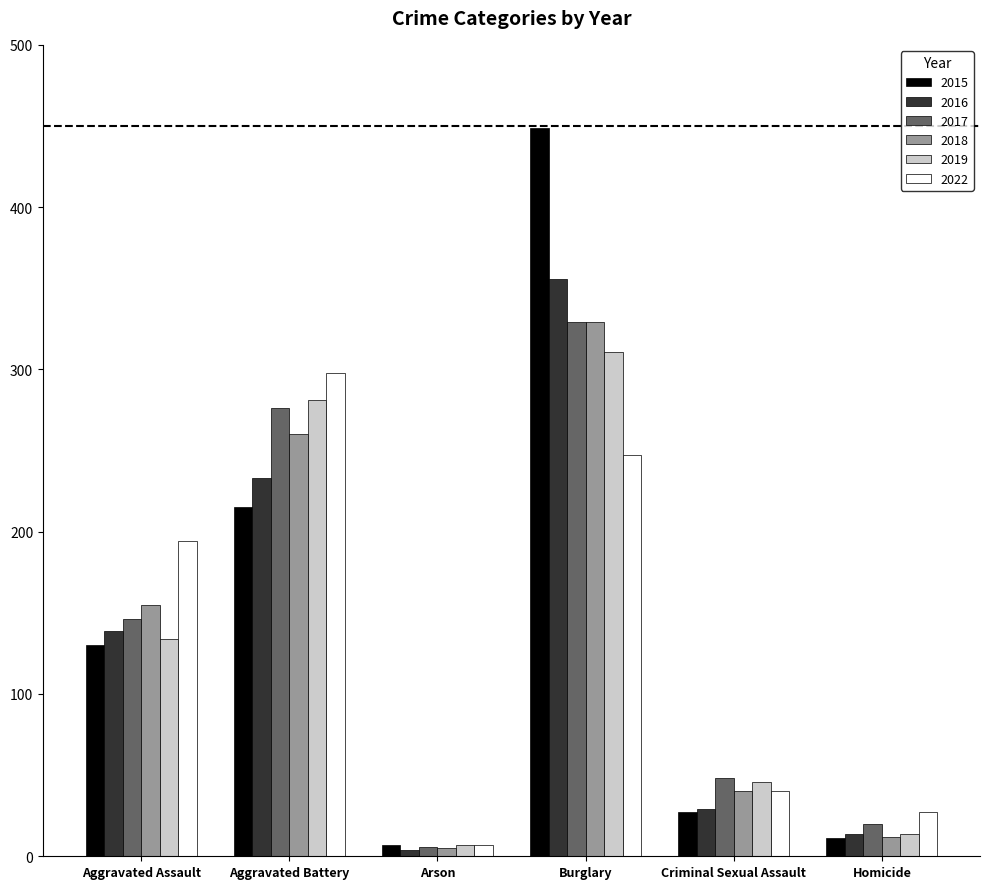

What is the value of the 2015 bar at the 4th from the left?

449